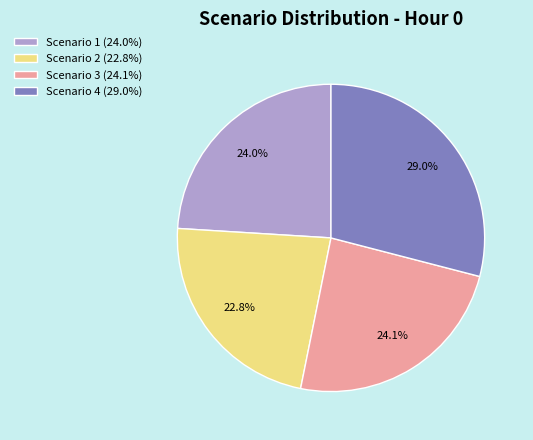

The Scenario 2 slice represents 23% of the pie. True or false?

True